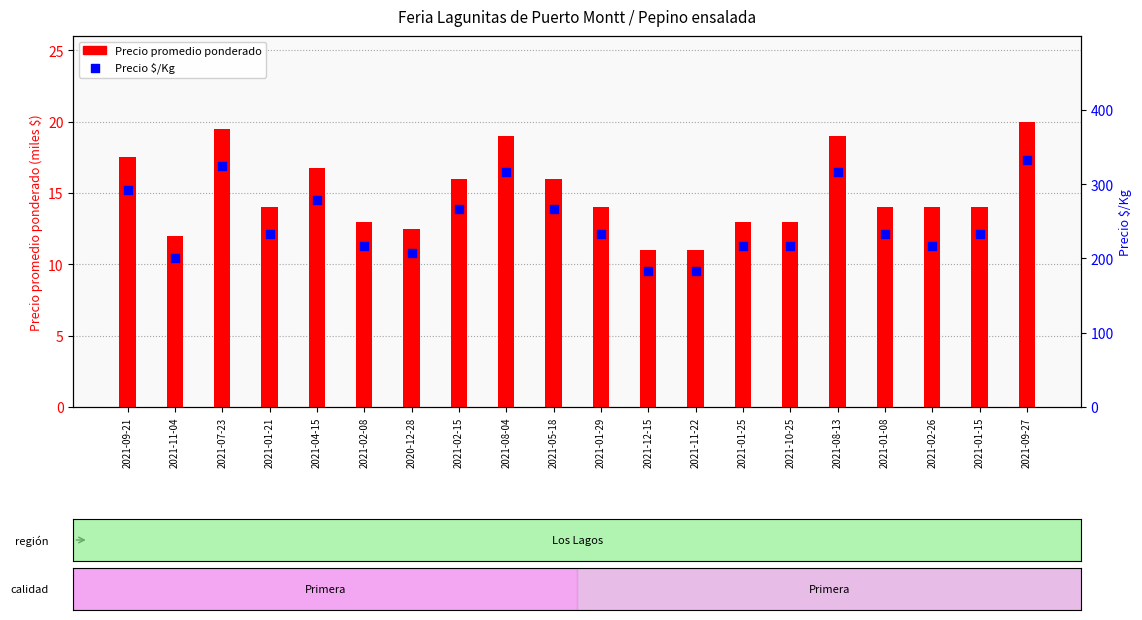

Is the value of Precio promedio ponderado at 2021-01-29 greater than the value of Precio $/Kg at 2021-10-25?

No